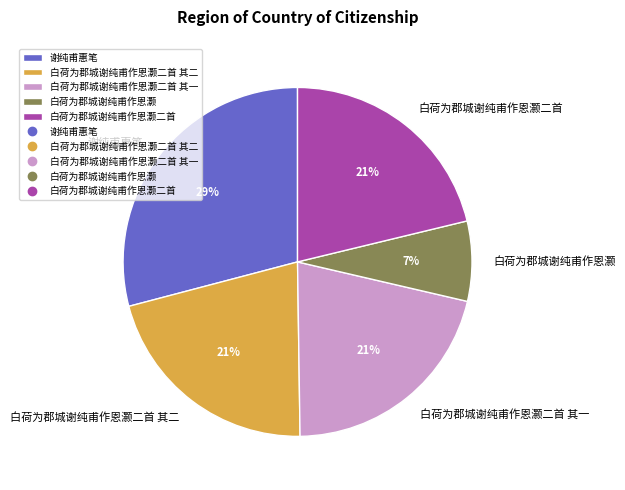

Is the sum of 白荷为郡城谢纯甫作恩灏 and 白荷为郡城谢纯甫作恩灏二首 其二 greater than half?

No